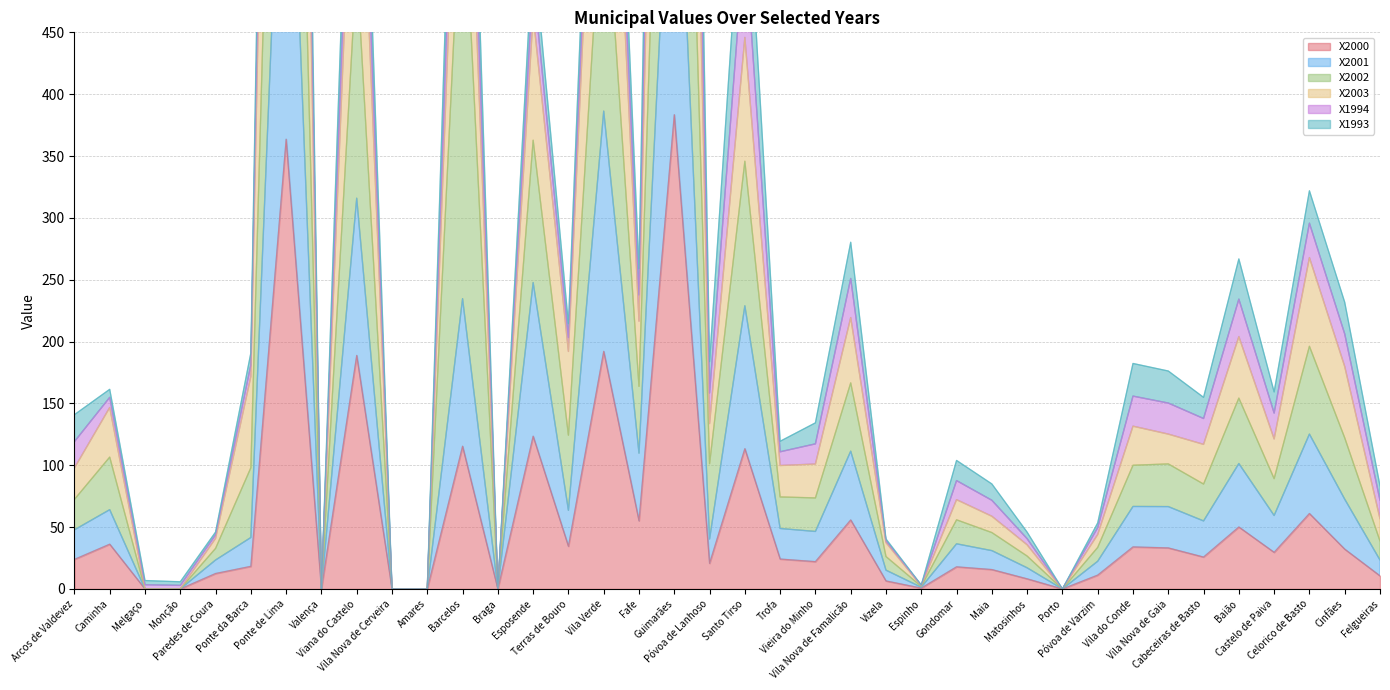

Does the chart display data point markers on the line(s)?

No